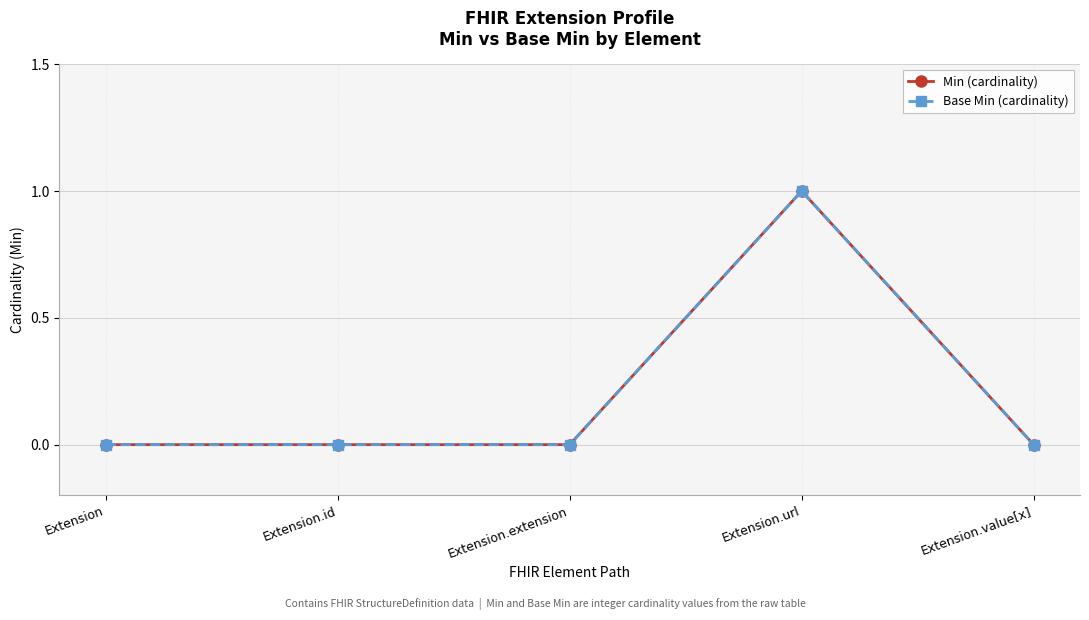

Does the chart have visible grid lines?

Yes